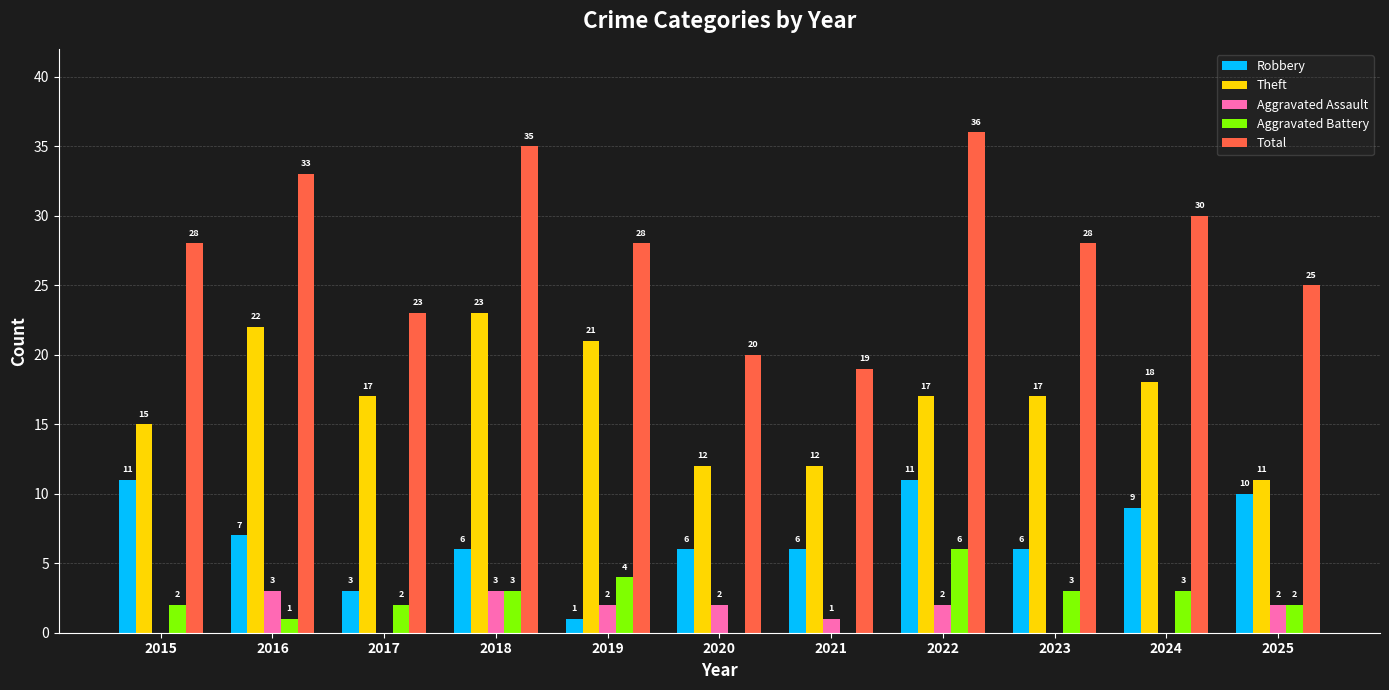

What is the sum of all Robbery values?

76